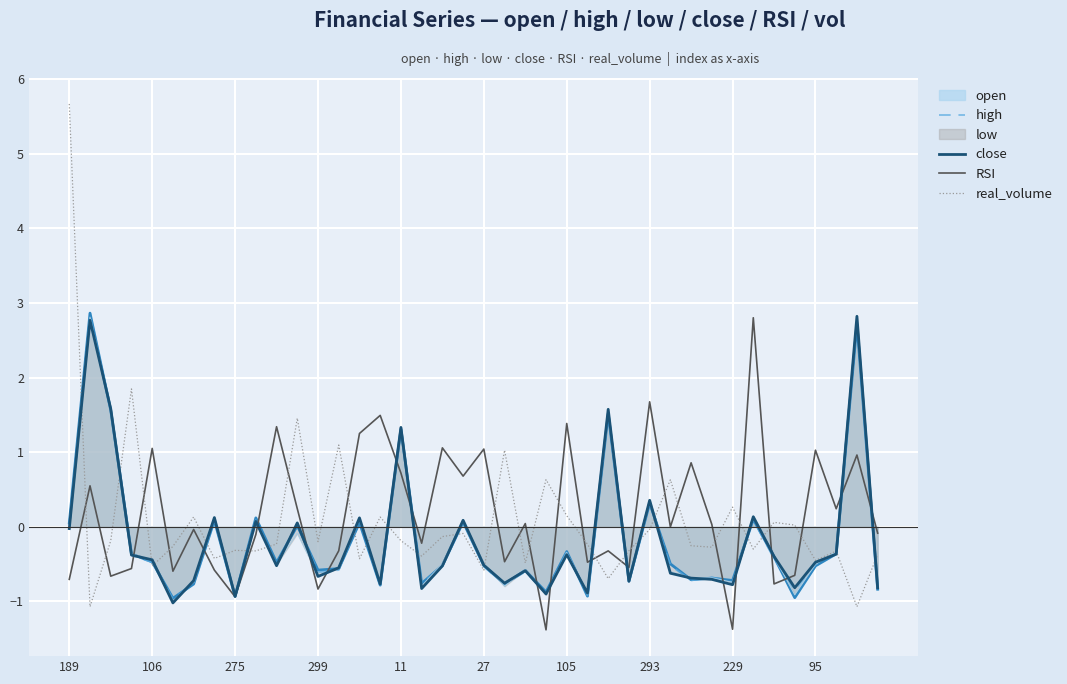

Rank the series at 18 from highest to lowest value.

RSI, real_volume, high, close